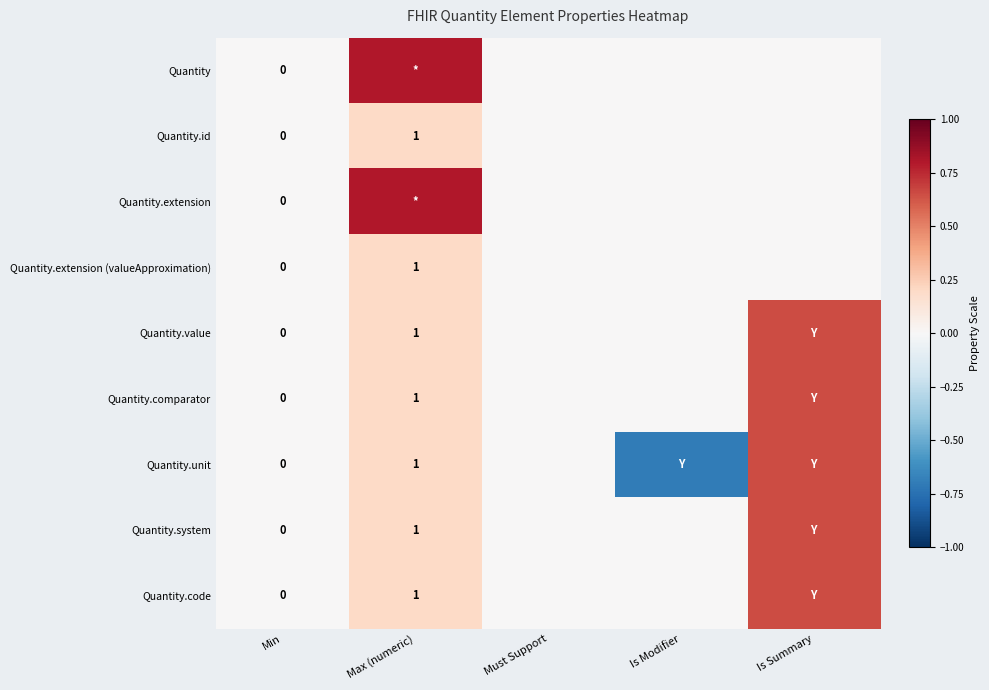

Is the value of Quantity.system at Min greater than the value of Quantity.comparator at Max (numeric)?

No